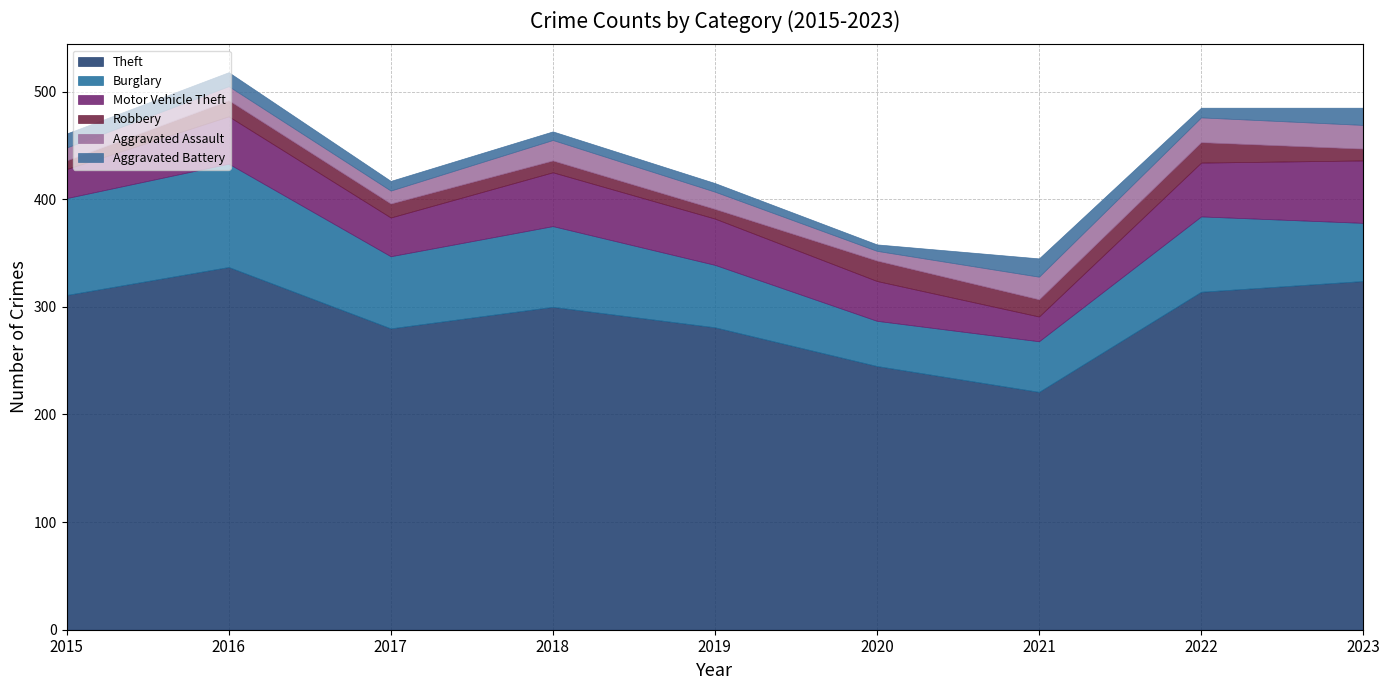

What is the approximate value of Aggravated Assault at 2017, to the nearest 10?

10